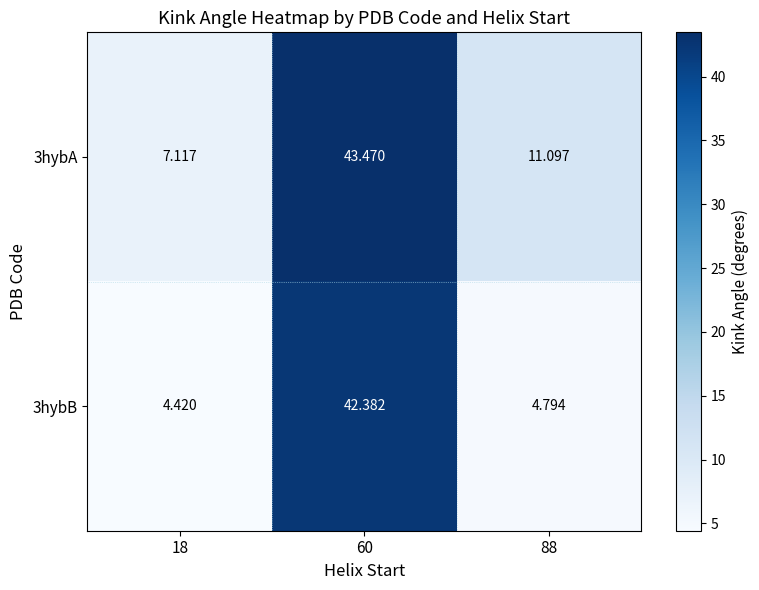

Is the value of 3hybB at 18 greater than the value of 3hybA at 18?

No